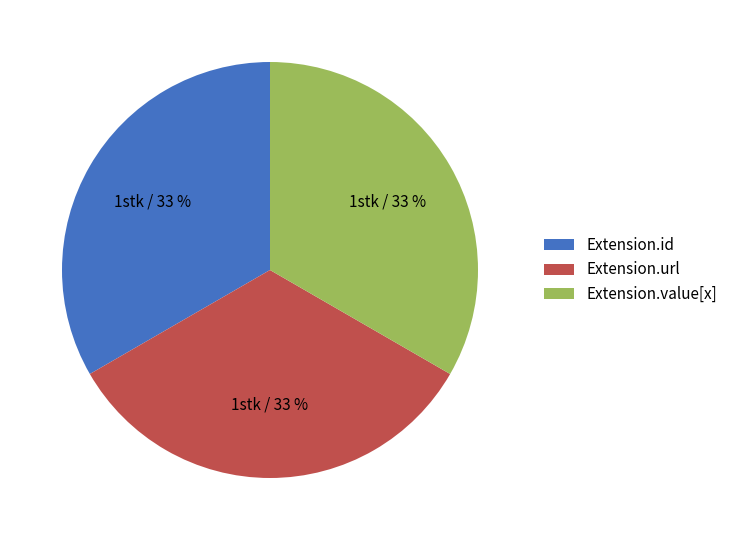

How many segments does this pie chart have?

3